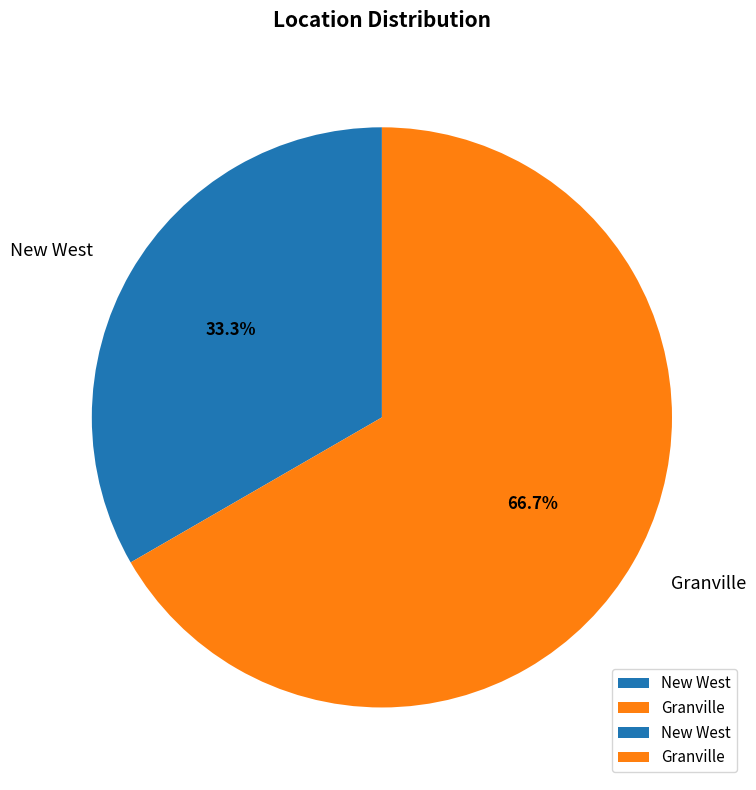

To the nearest percent, what is the difference between the New West and Granville slice percentages?

33%